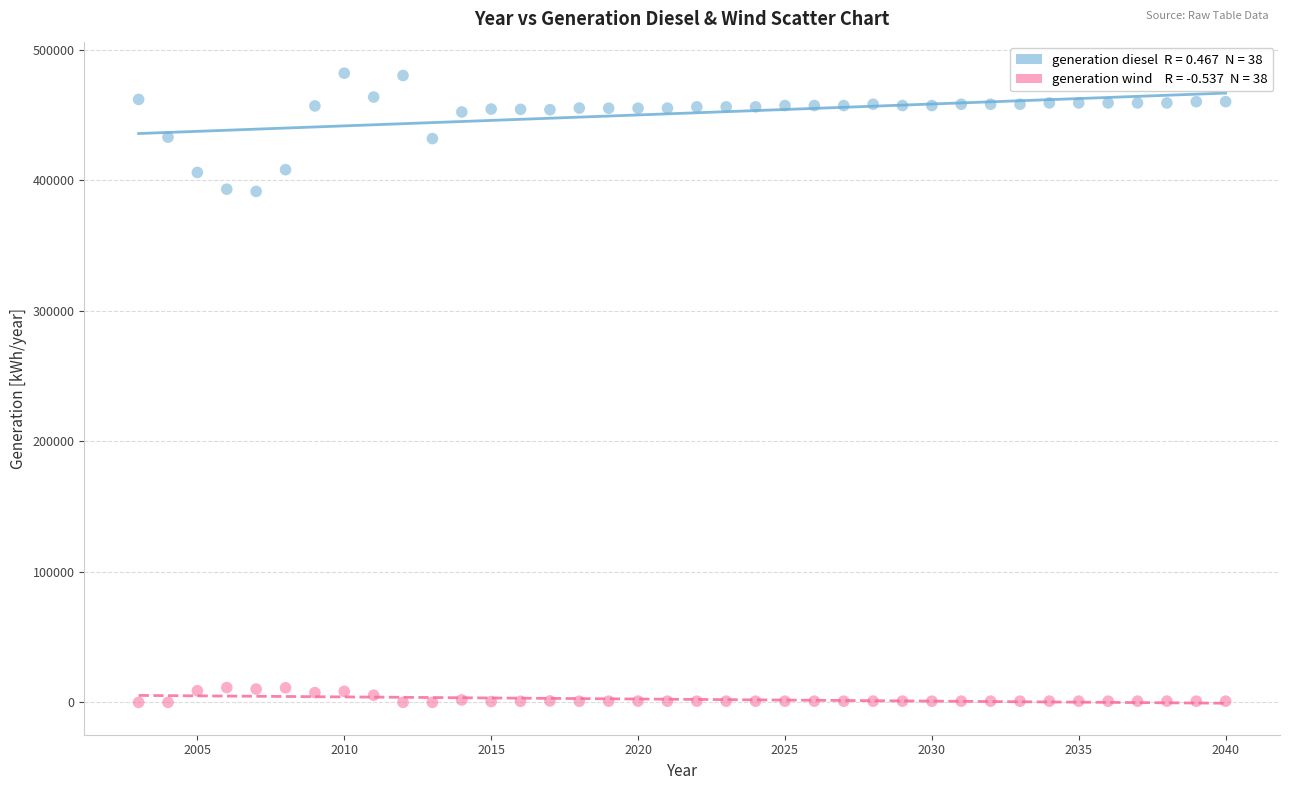

Across all data points, what is the range of Y values (max minus min)?

481874.0